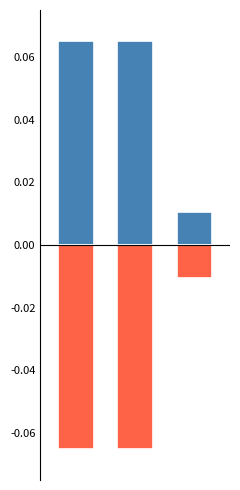

What is the maximum value shown in the chart?

0.1